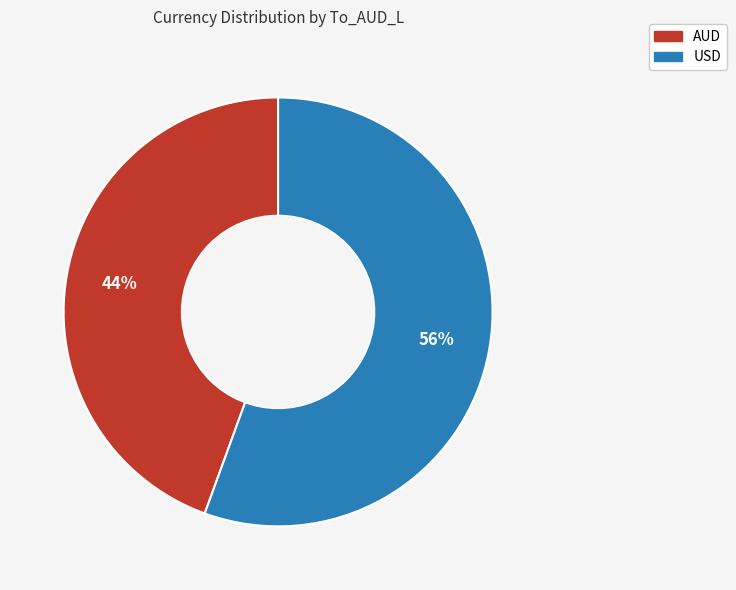

True or false: AUD accounts for 34% of the total.

False